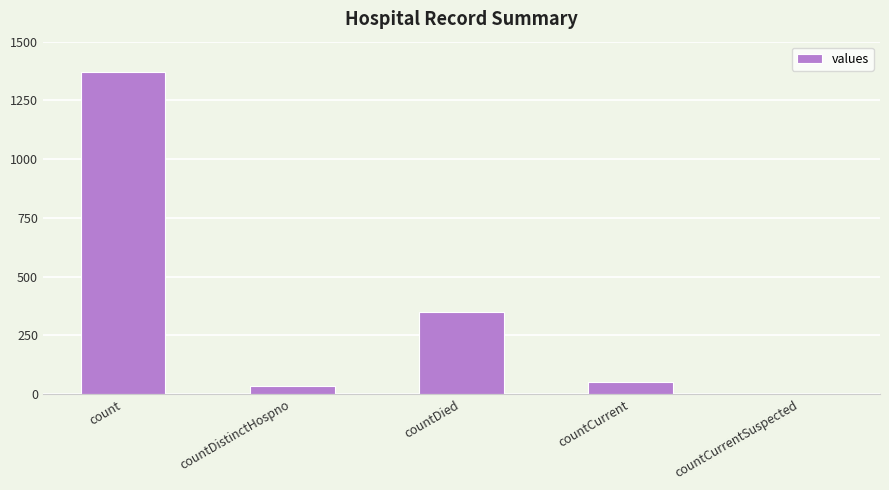

How many distinct data groups are displayed?

1